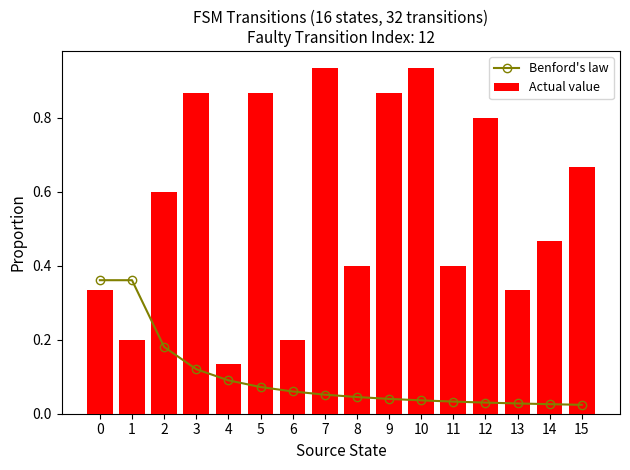

List the series in order of their peak value, lowest first.

Benford's law, Actual value